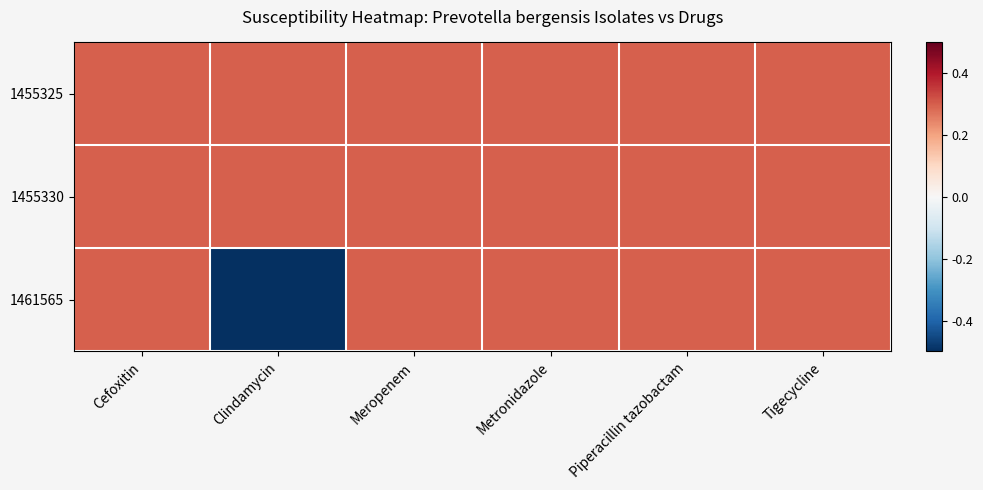

Which series has the largest range (max minus min)?

1461565